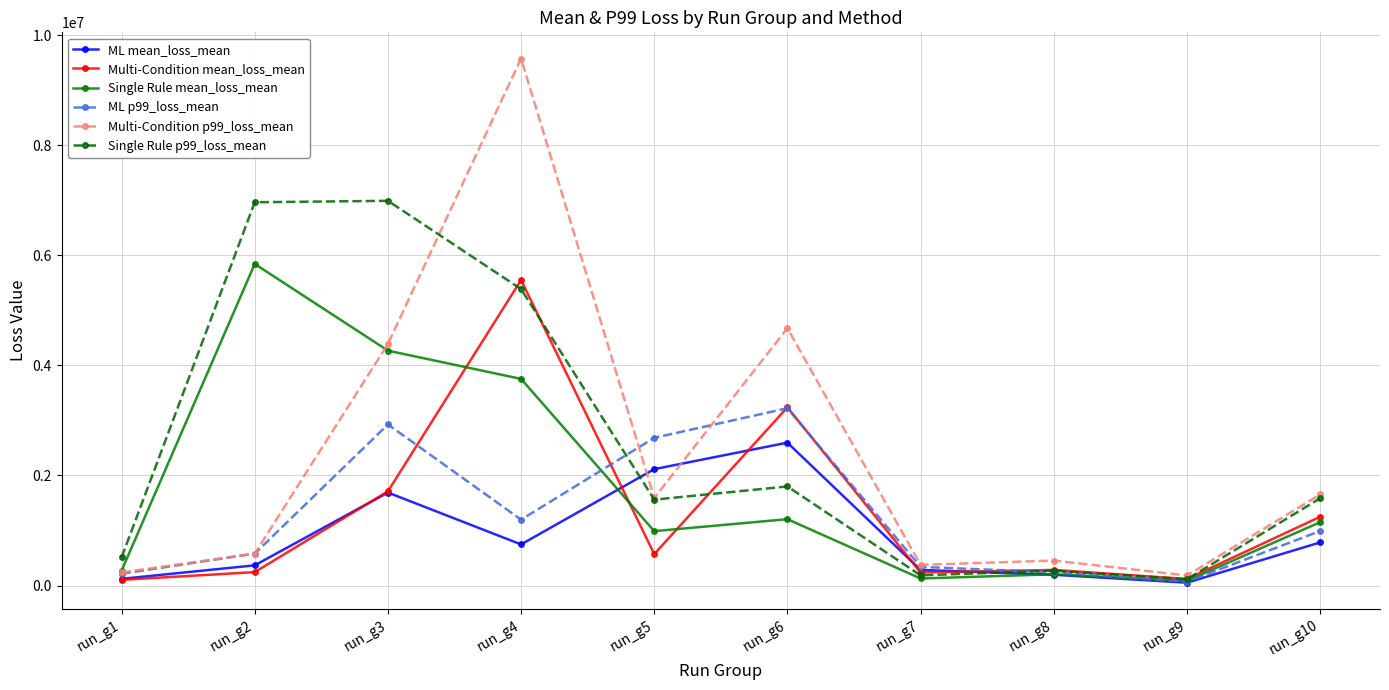

At which label does ML p99_loss_mean reach its peak?

run_g6